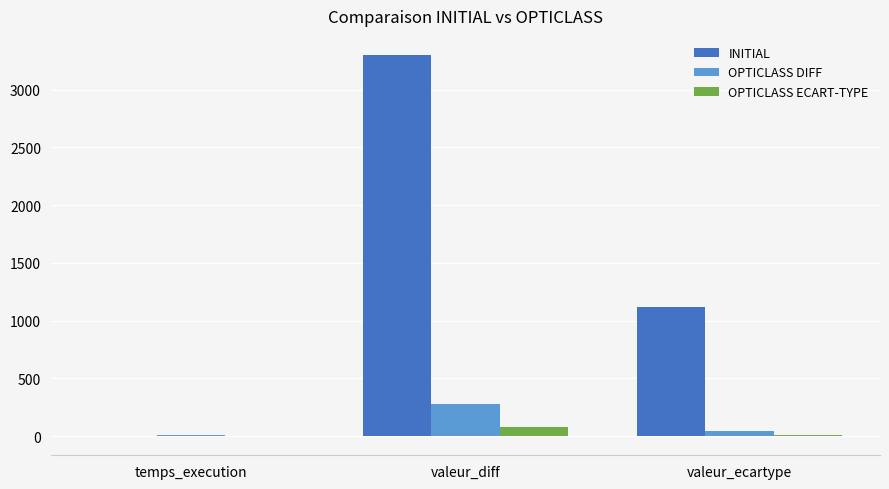

At which category is the sum across all series the highest?

valeur_diff